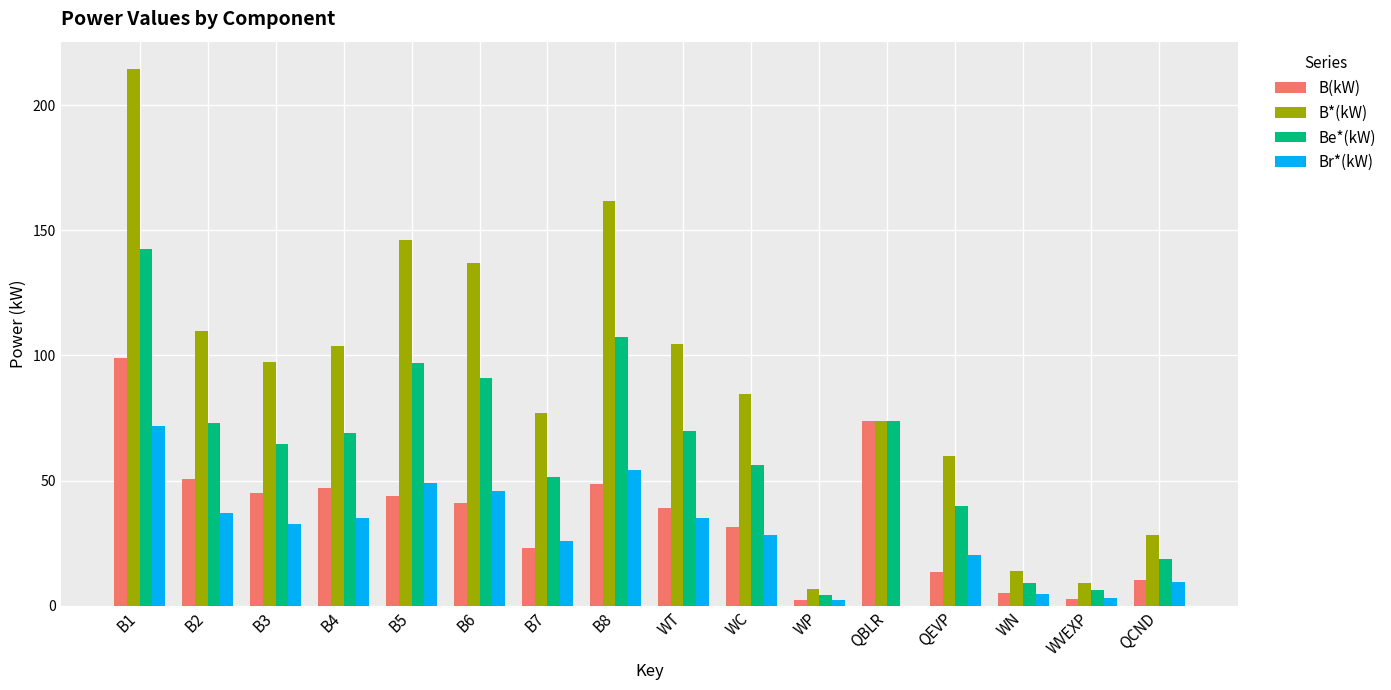

Is it true that B(kW) equals 41.1 at B6?

True